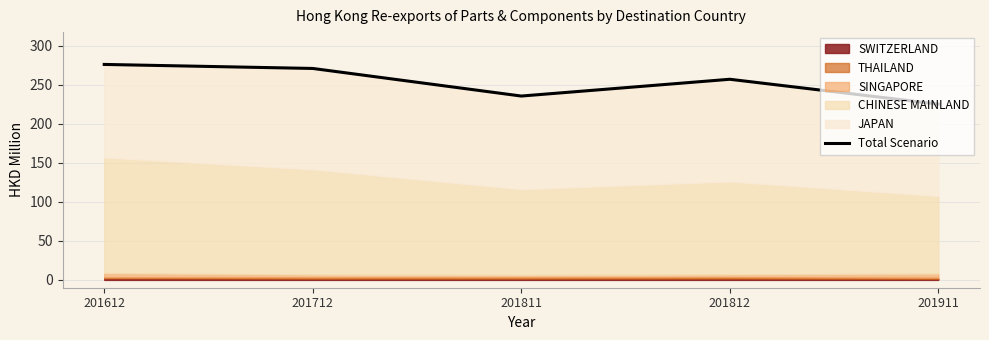

The chart shows a value of 120.0 at 201612. True or false?

False